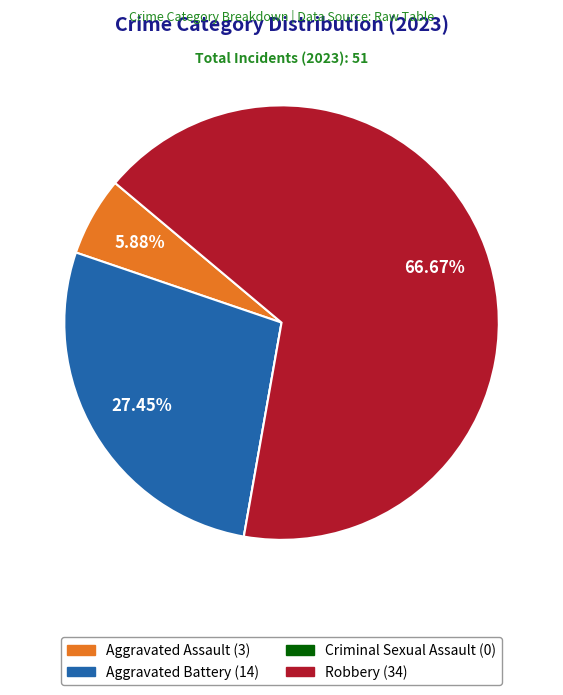

Between Robbery and Aggravated Assault, which is larger?

Robbery